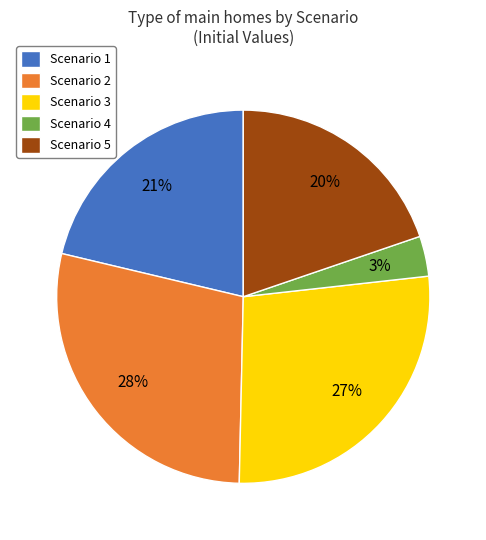

True or false: Scenario 5 accounts for 20% of the total.

True